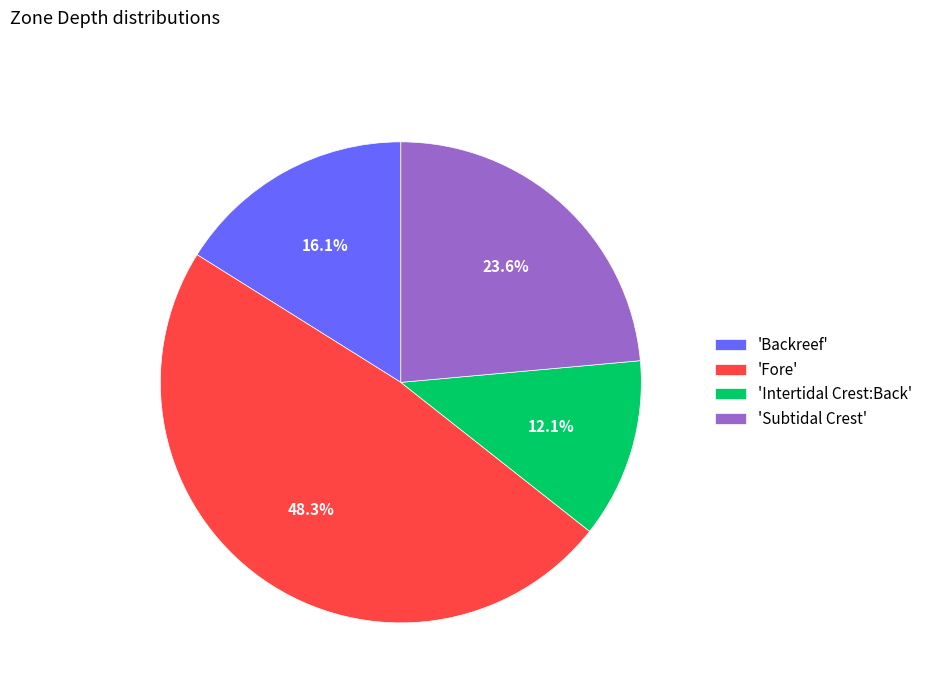

Is 'Backreef' the majority of the pie?

No